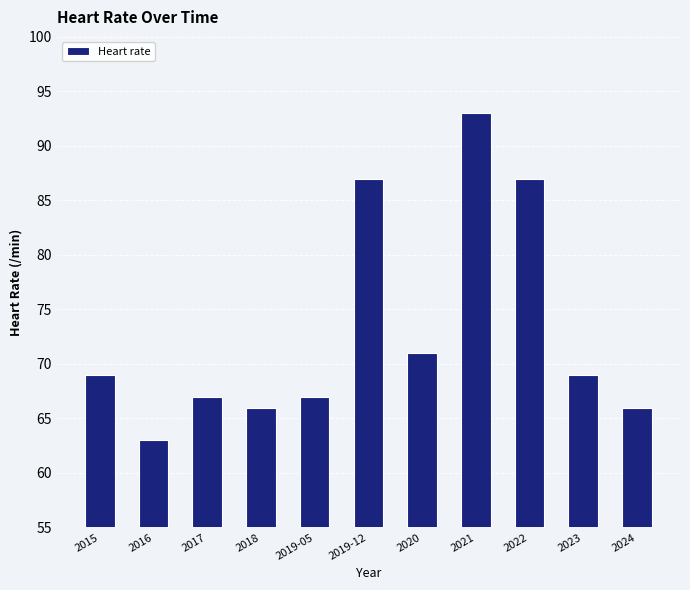

What value does the data have at 2018, to the nearest 10?

70